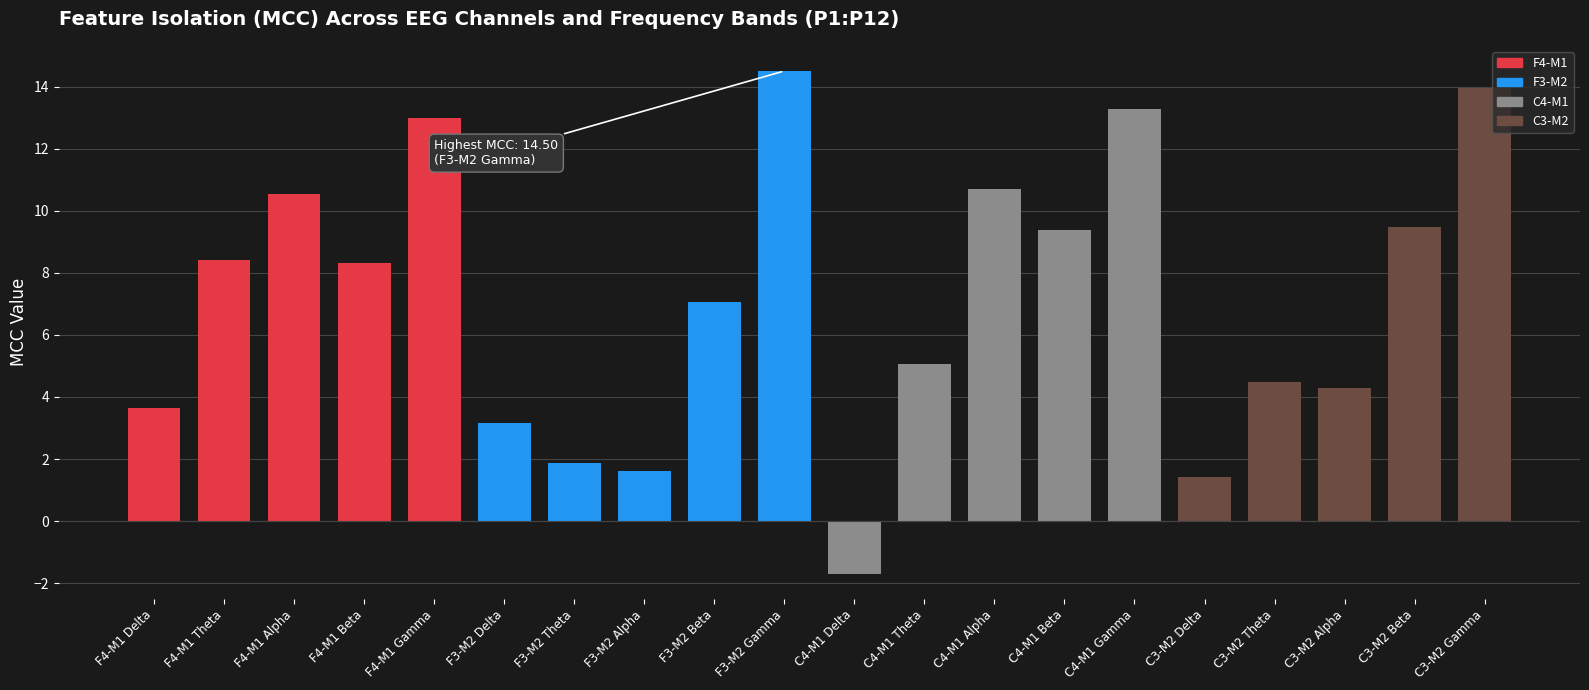

Is it true that the value at F4-M1 Theta is 14.9?

False